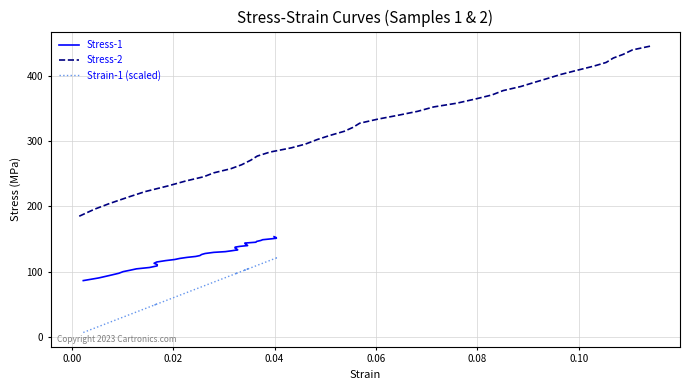

True or false: Stress-1 and Stress-2 cross at least once.

False